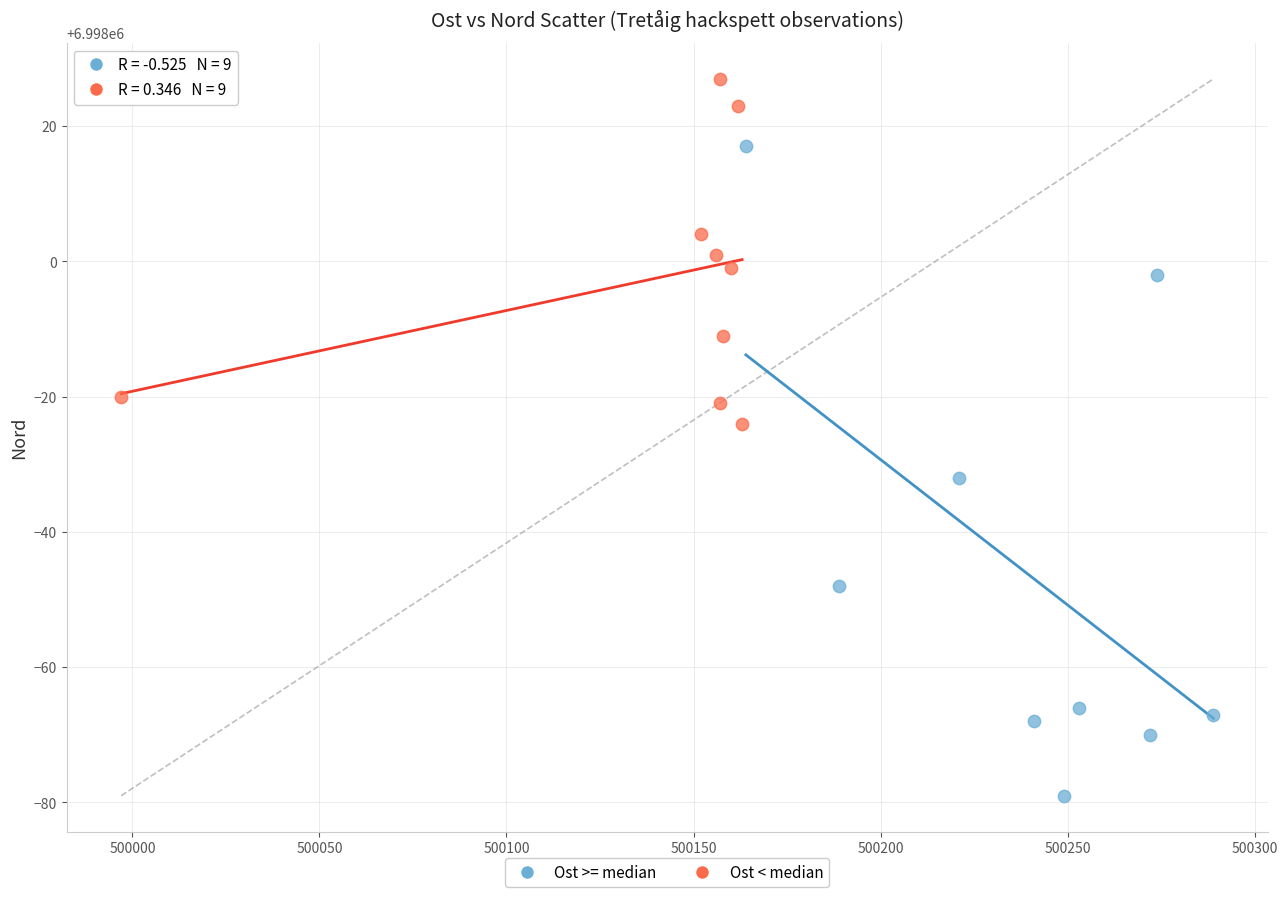

Which series contains the highest Y value?

Ost < median